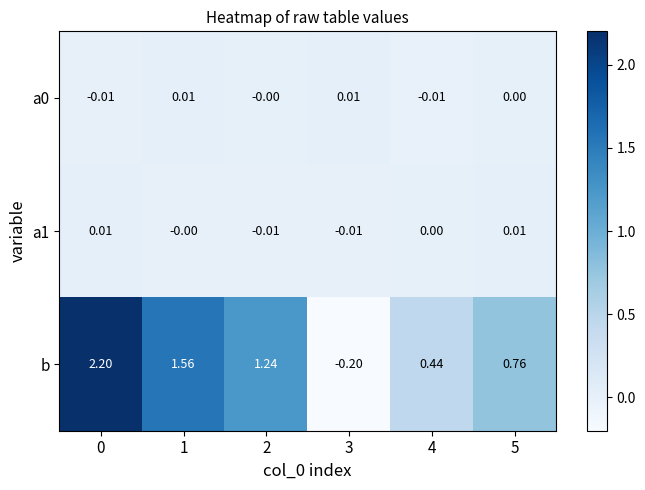

Which series has the largest total across all categories?

b